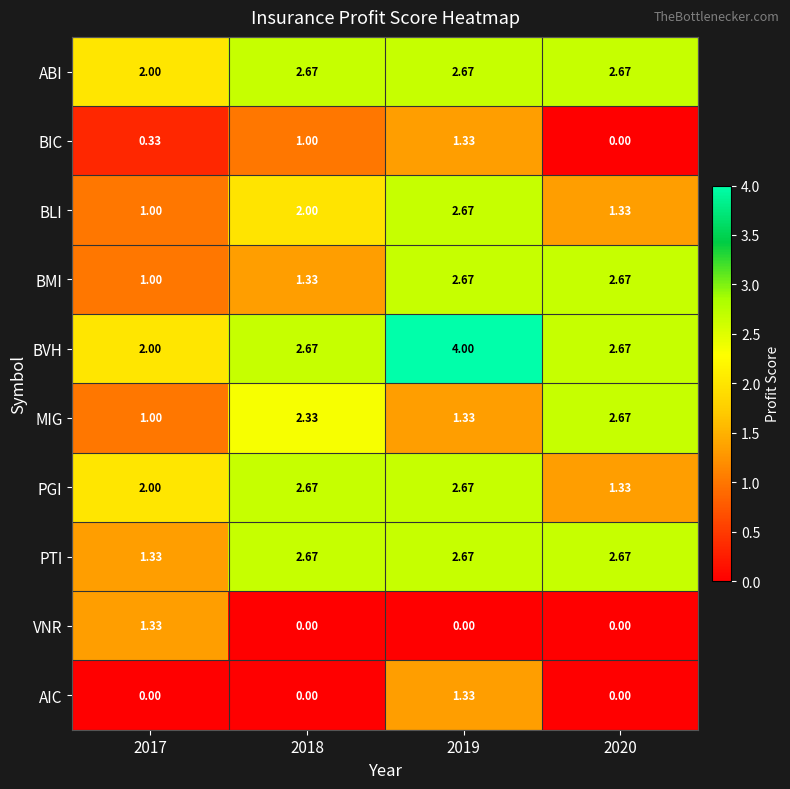

Which series changed the most between 2017 and 2019?

BVH